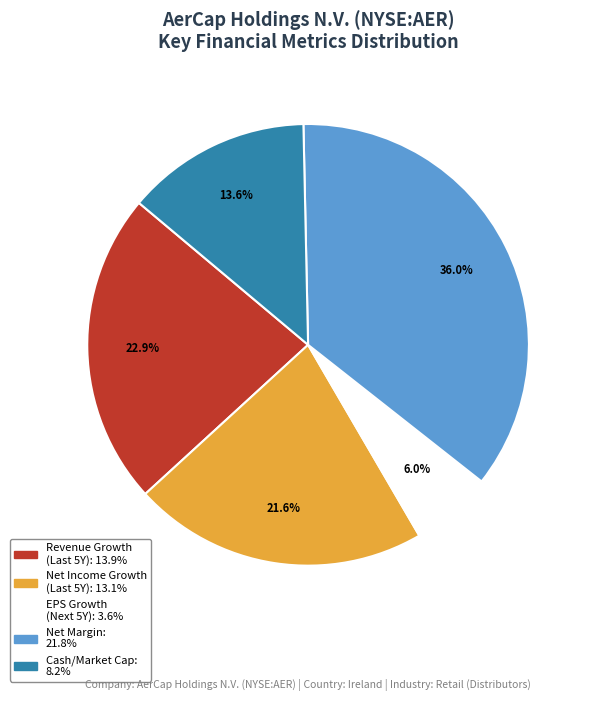

How many segments does this pie chart have?

5